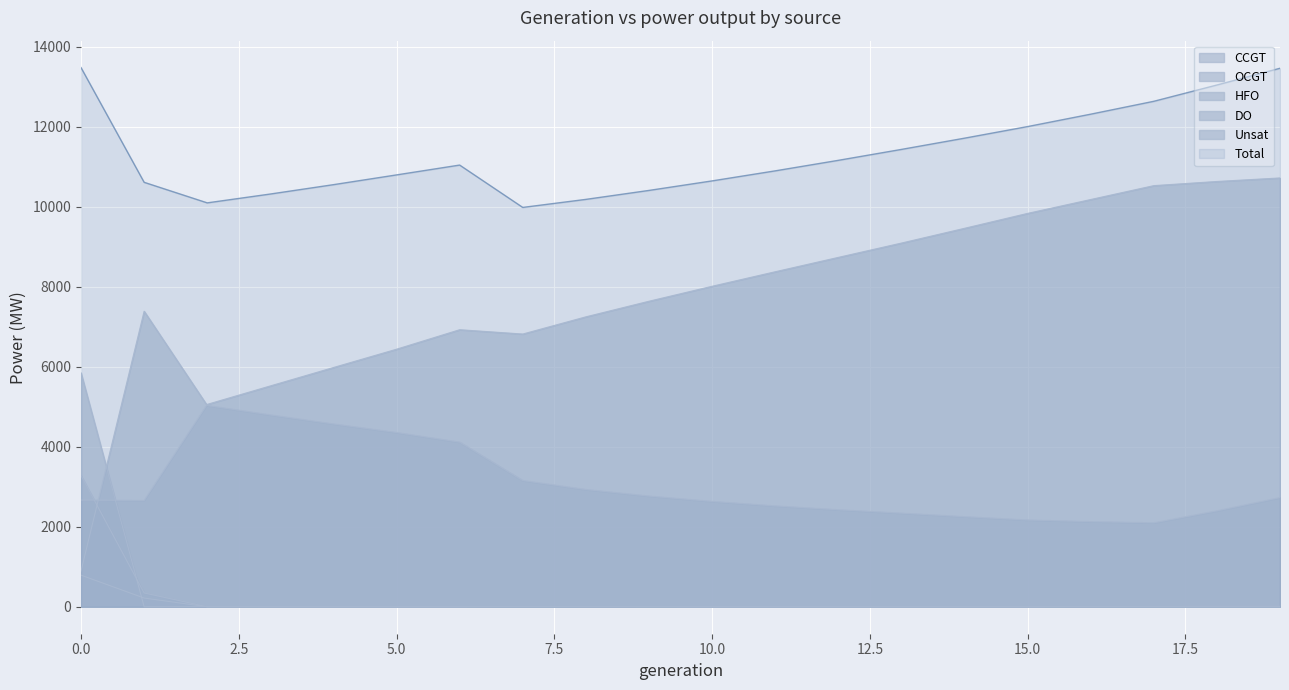

Count the number of data series in this chart.

6